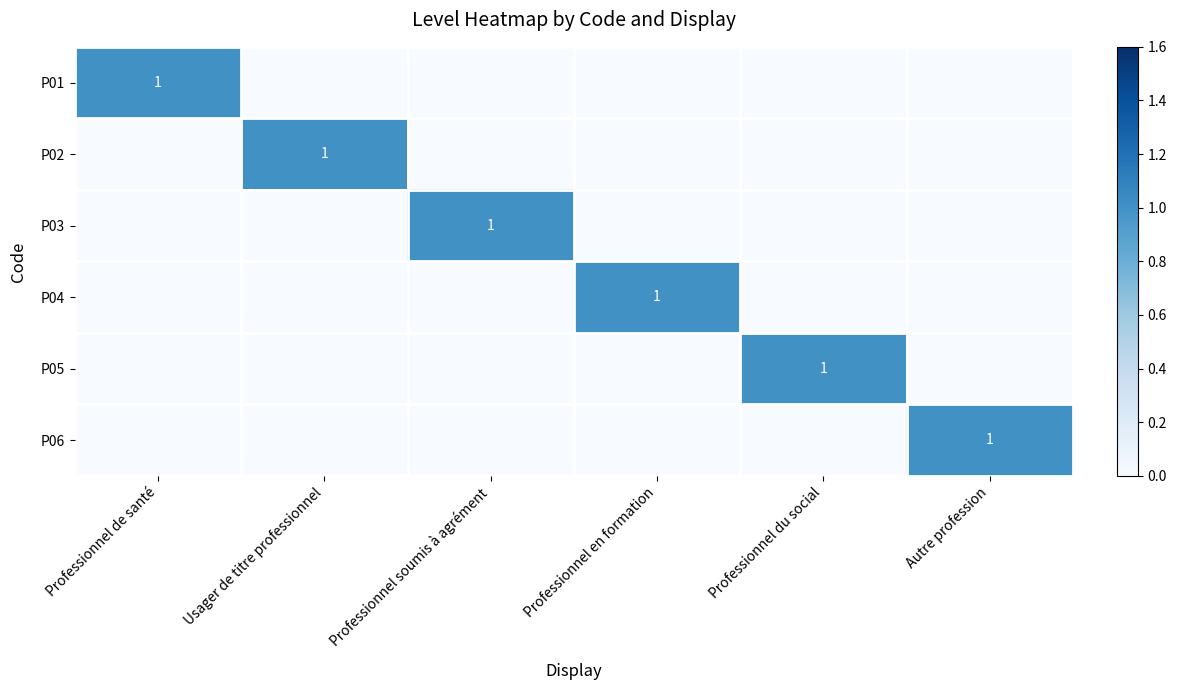

How many data points does each series have?

6